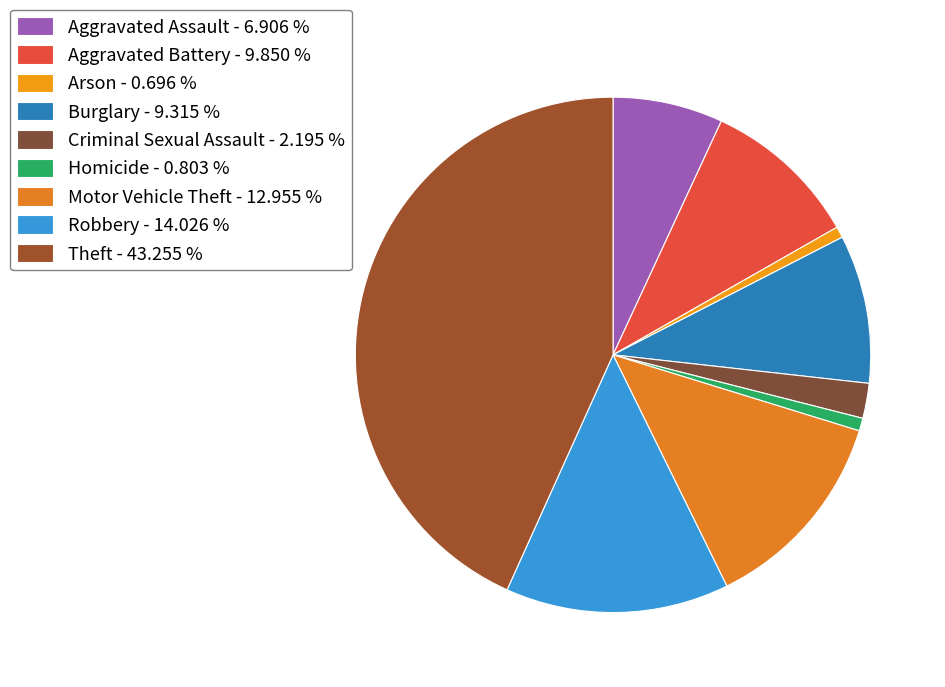

Between Theft and Burglary, which is larger?

Theft